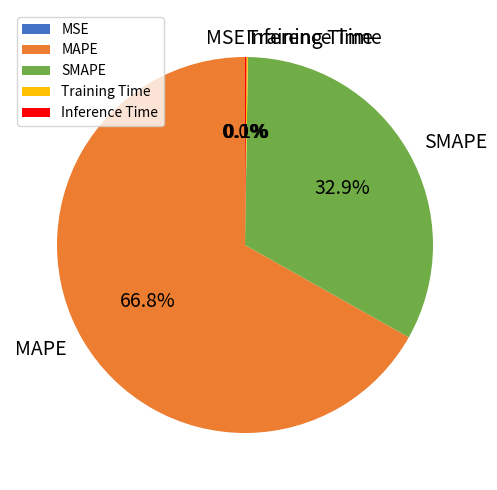

Which slice is the largest?

MAPE